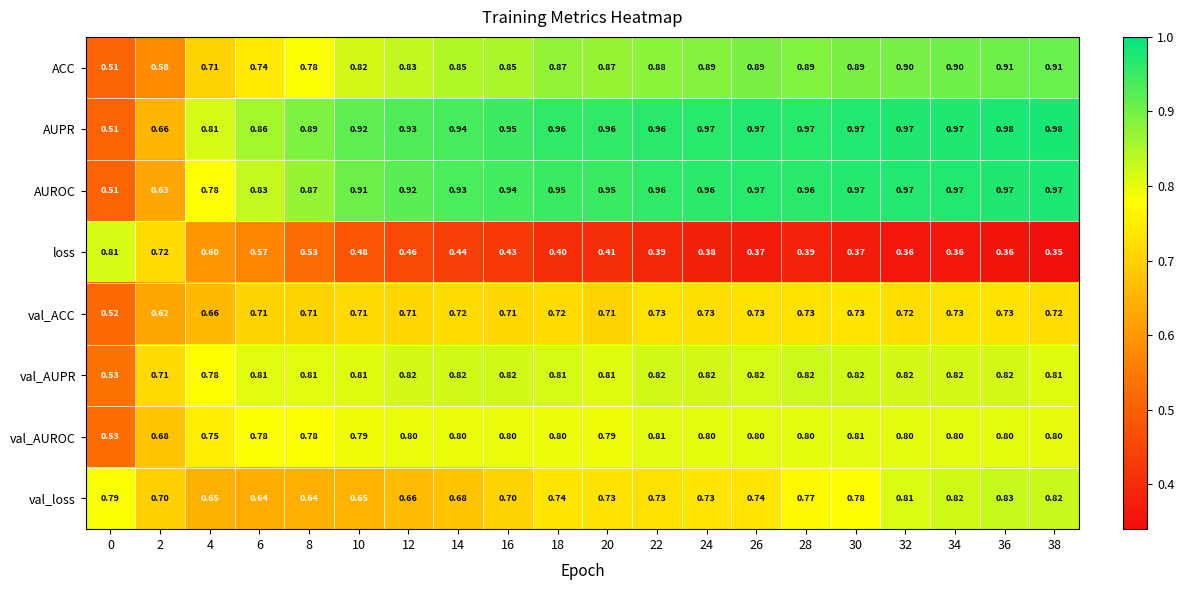

Is the value of loss at 12 greater than the value of AUPR at 36?

No